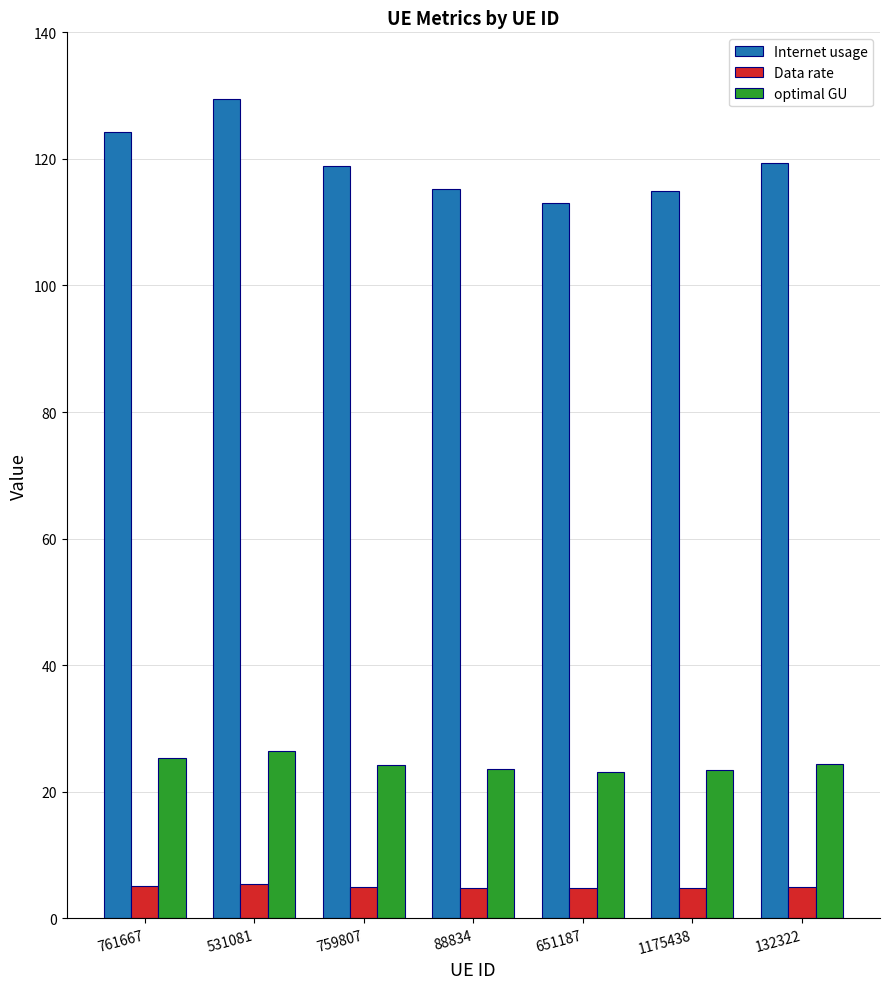

What is the approximate value of optimal GU at 761667?

25.3